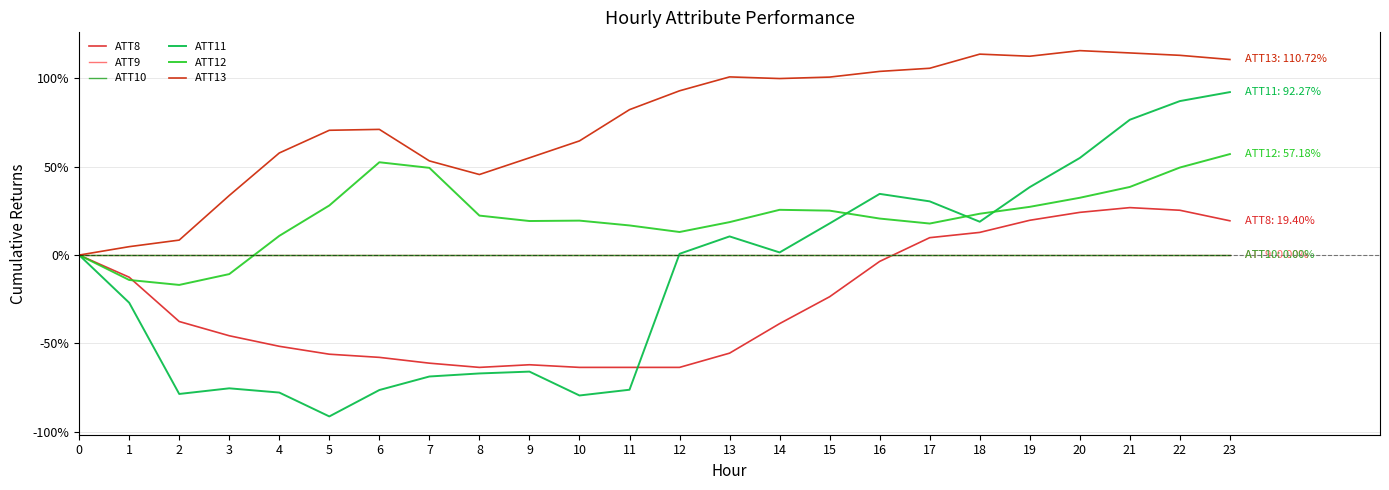

Is this an area chart (filled region under the line)?

No